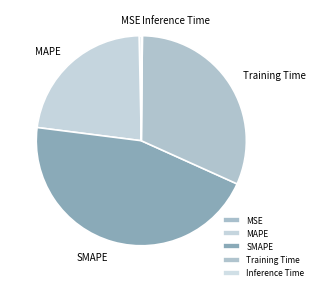

The MAPE slice represents 30% of the pie. True or false?

False